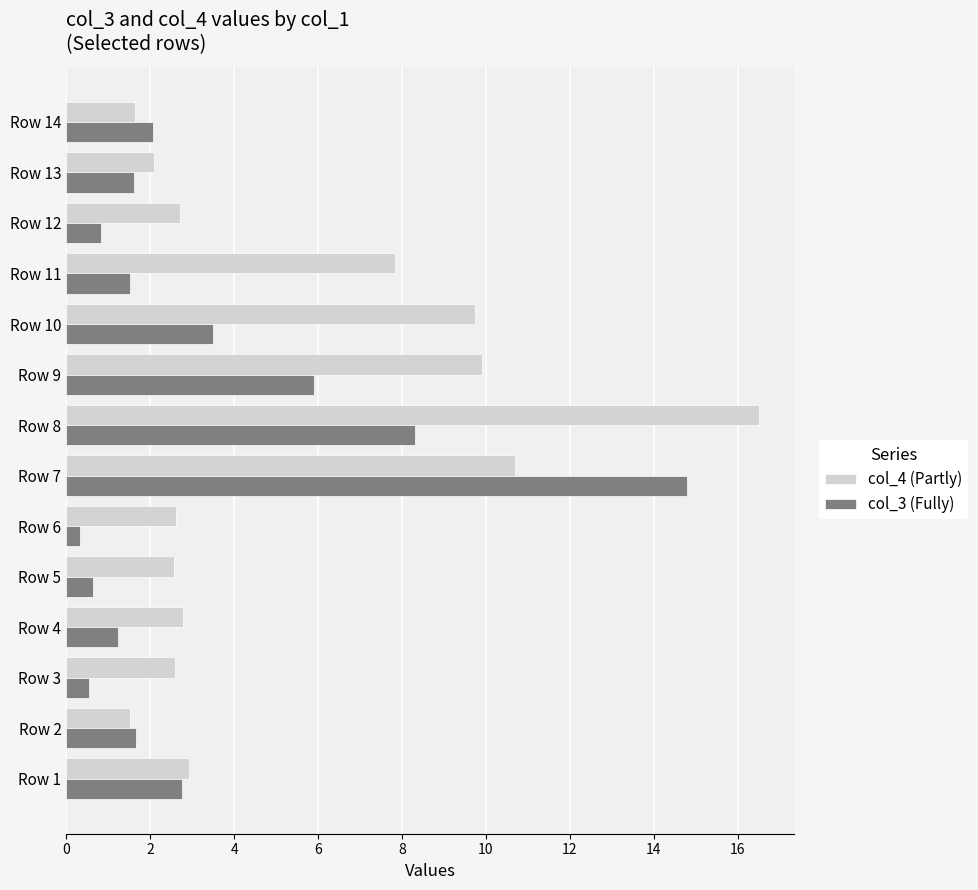

Which category has the highest value in the col_4 (Partly) series?

Row 8